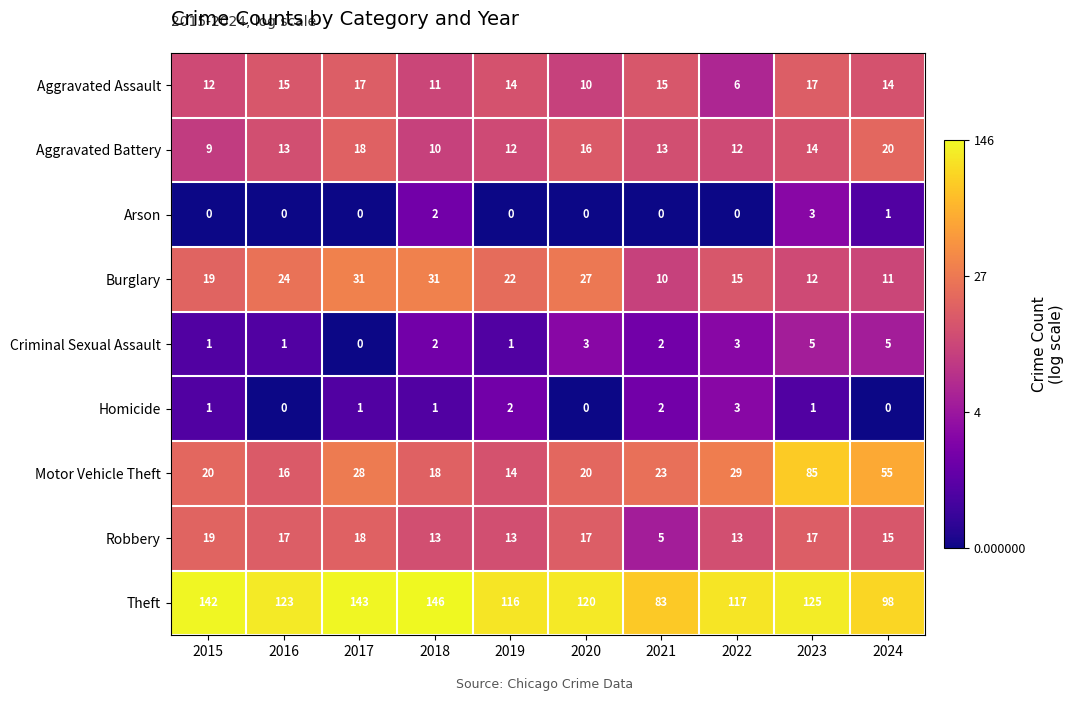

At which category does the chart reach its peak across all series?

2018